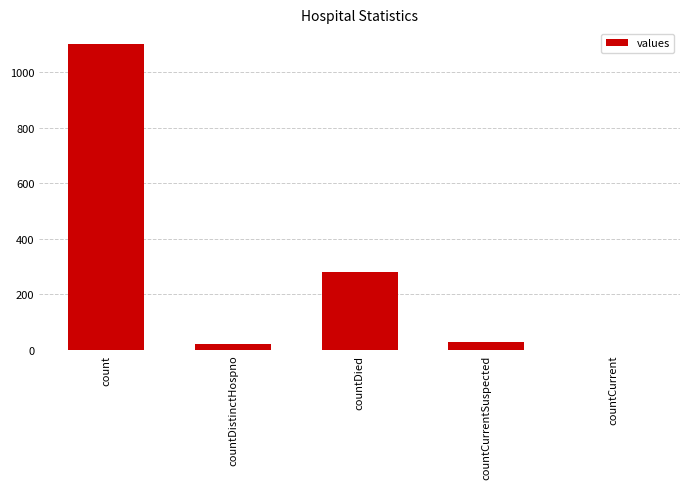

Which category has the highest value across all series?

count